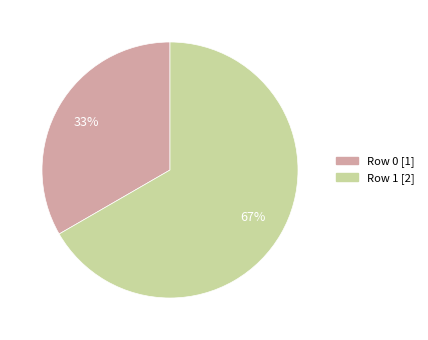

To the nearest percent, what percentage of the pie is Row 0?

33%